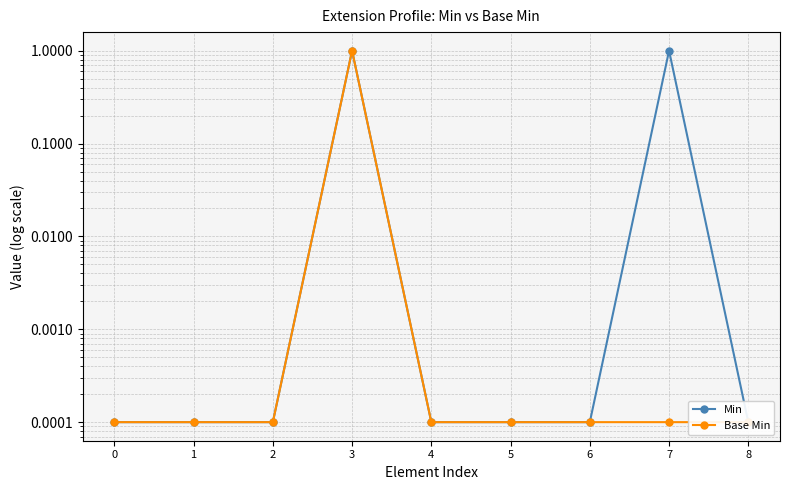

Which series has the largest total across all categories?

Min